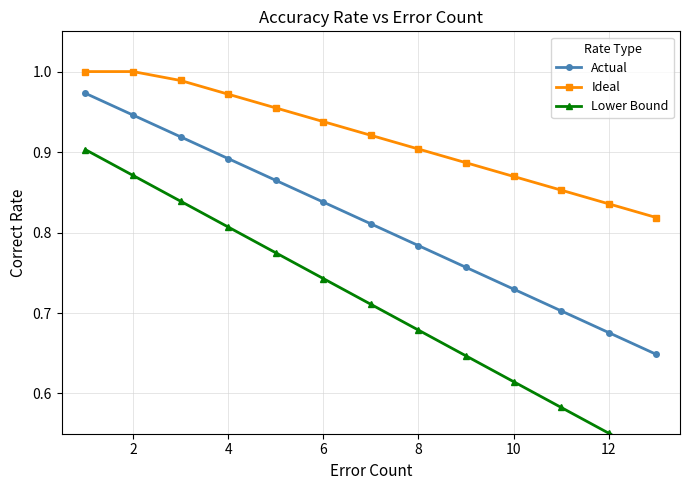

The Ideal series shows 0.9 at 8. True or false?

True